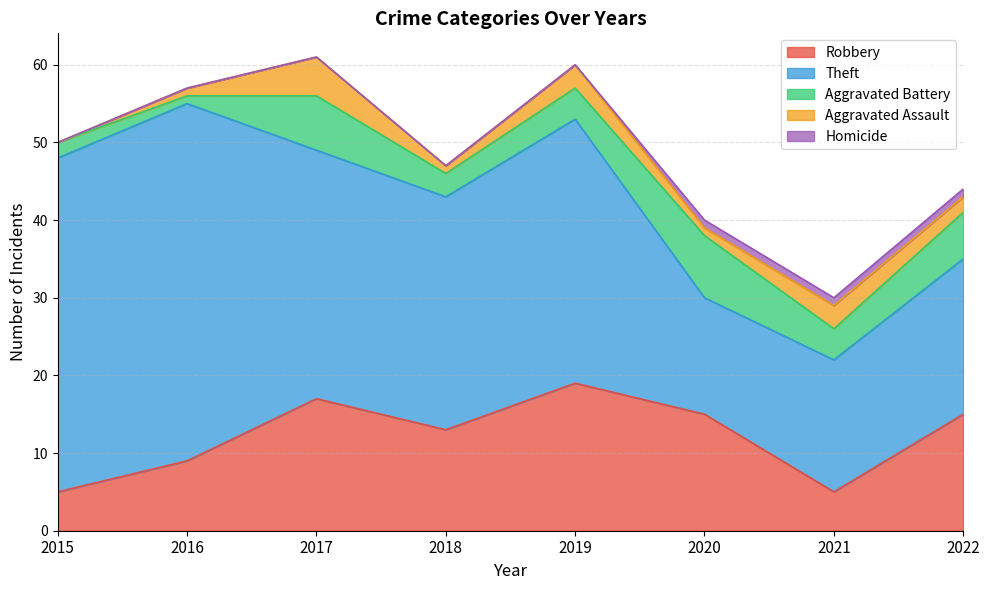

True or false: Aggravated Battery and Homicide cross at least once.

False